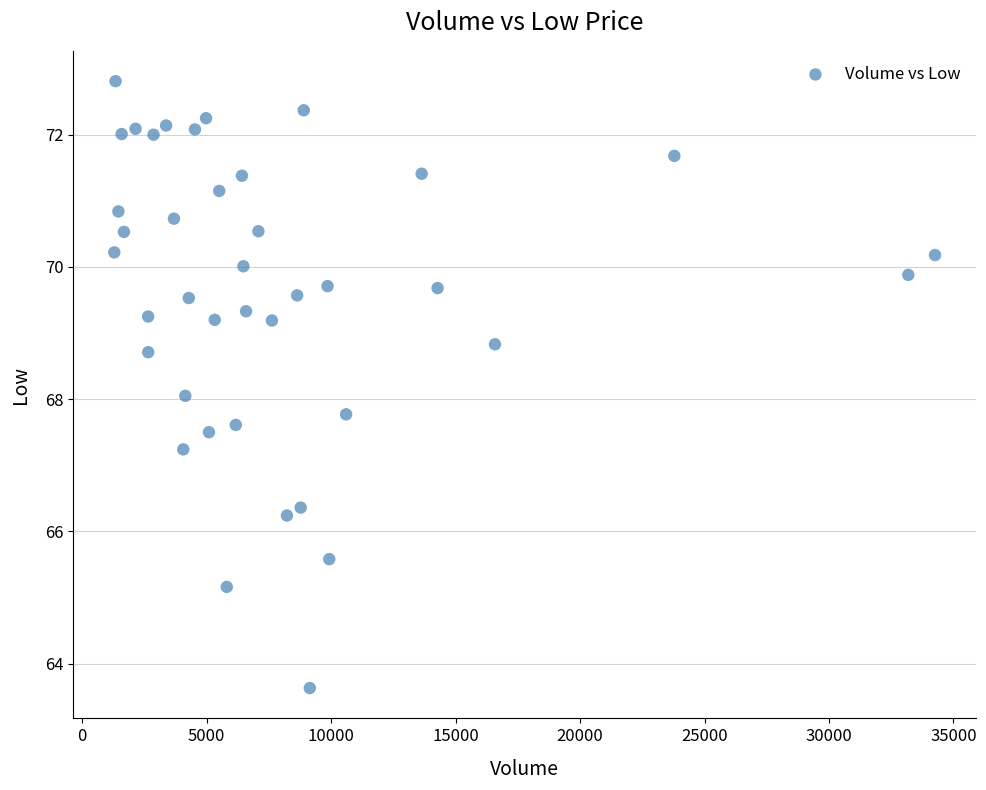

What is the range of X values (max minus min)?

32963.0